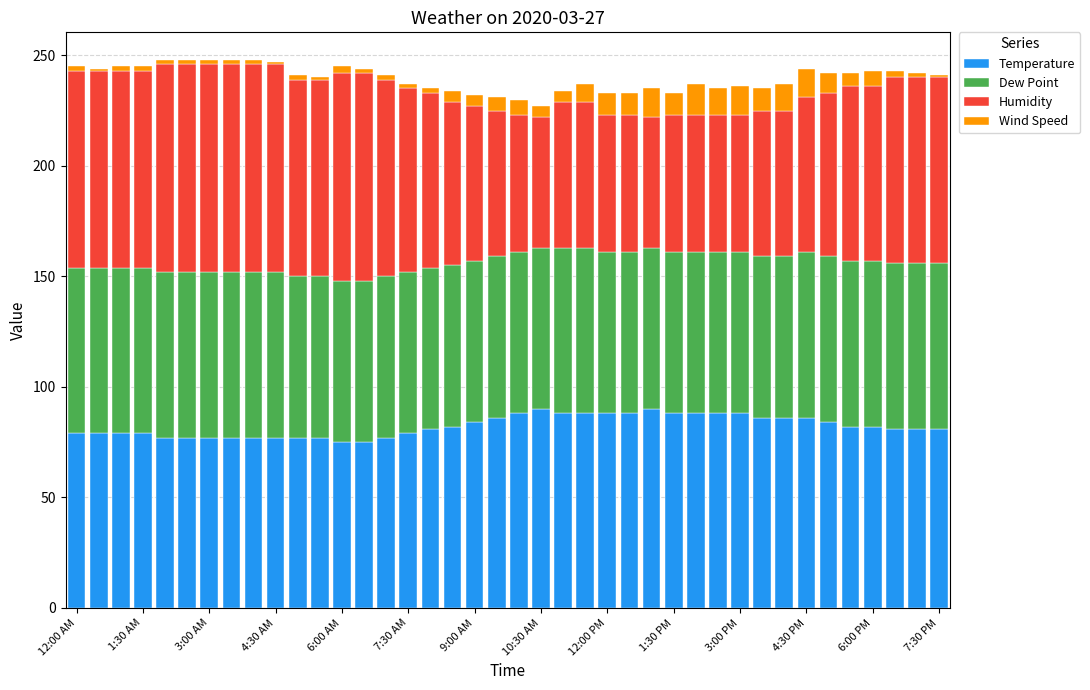

What is the sum of all Temperature values?

3292